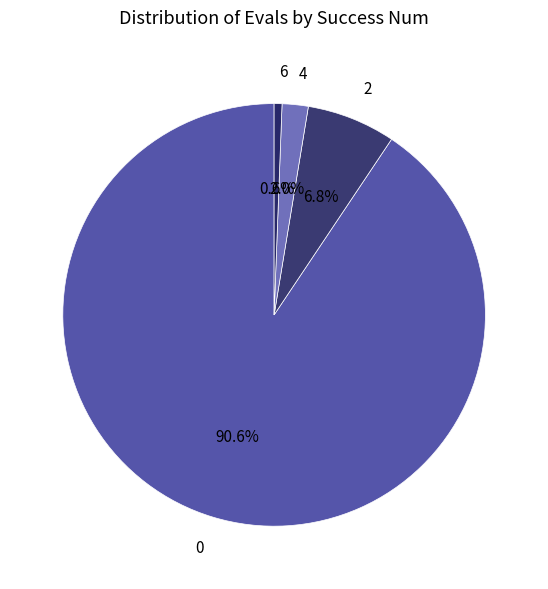

Count the number of slices in the pie.

4